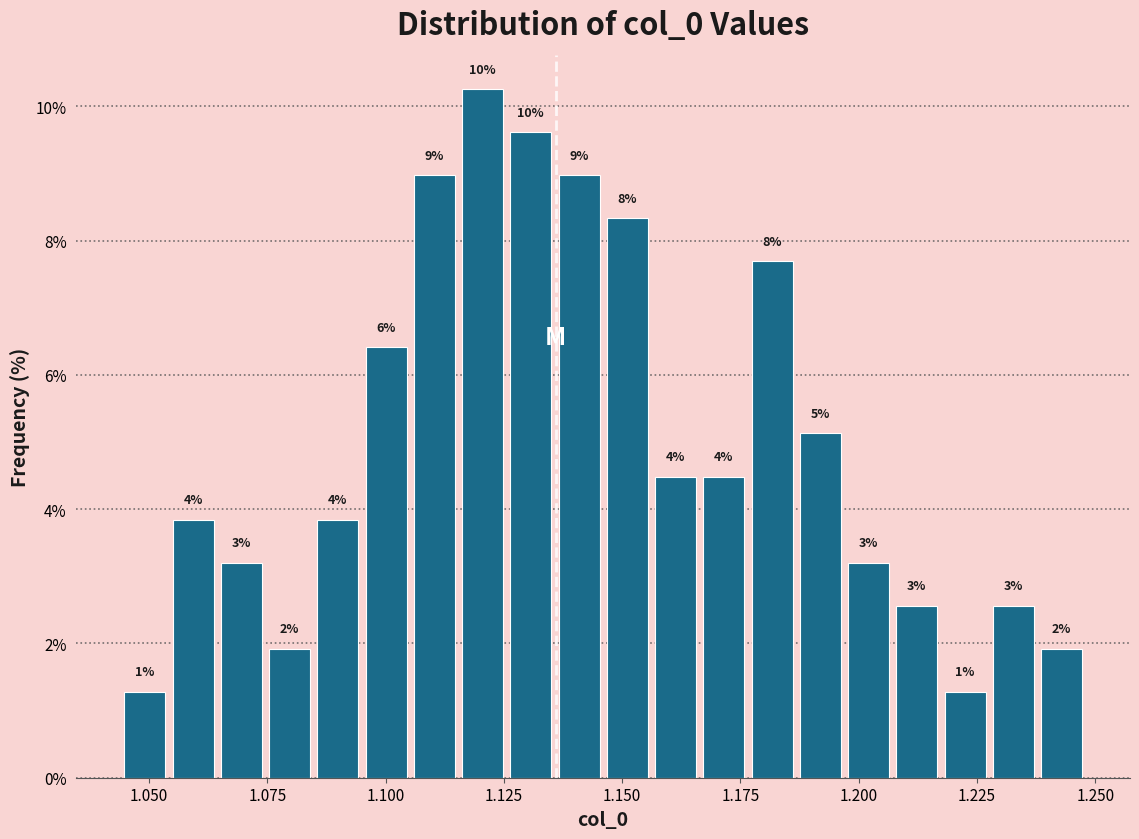

Around what value on the x-axis is the tallest bar? Give the approximate position of its centre, as read against the axis.

1.120